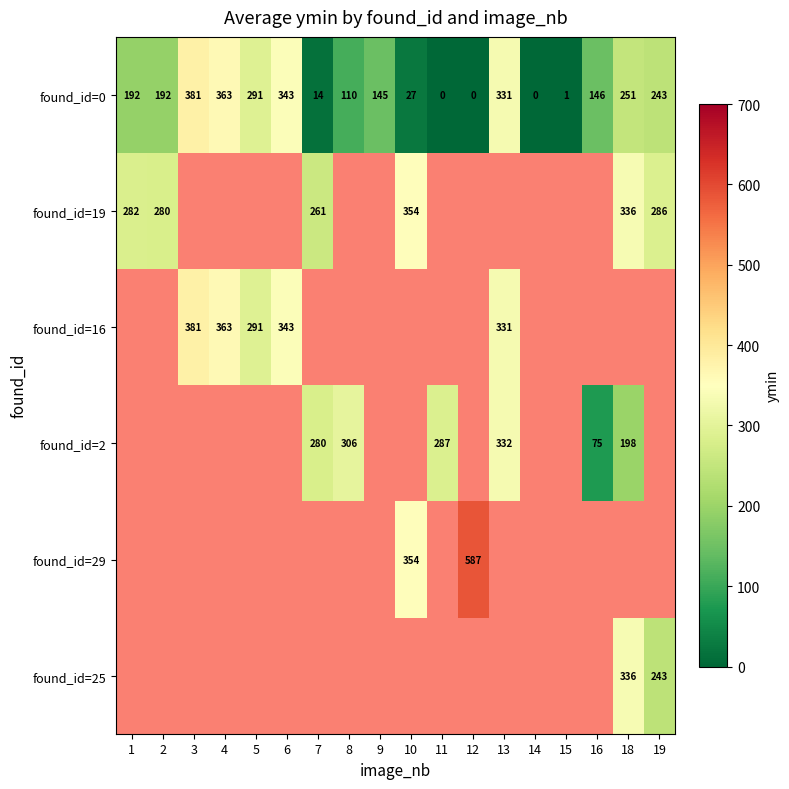

How many positive values does the found_id=0 series have?

15